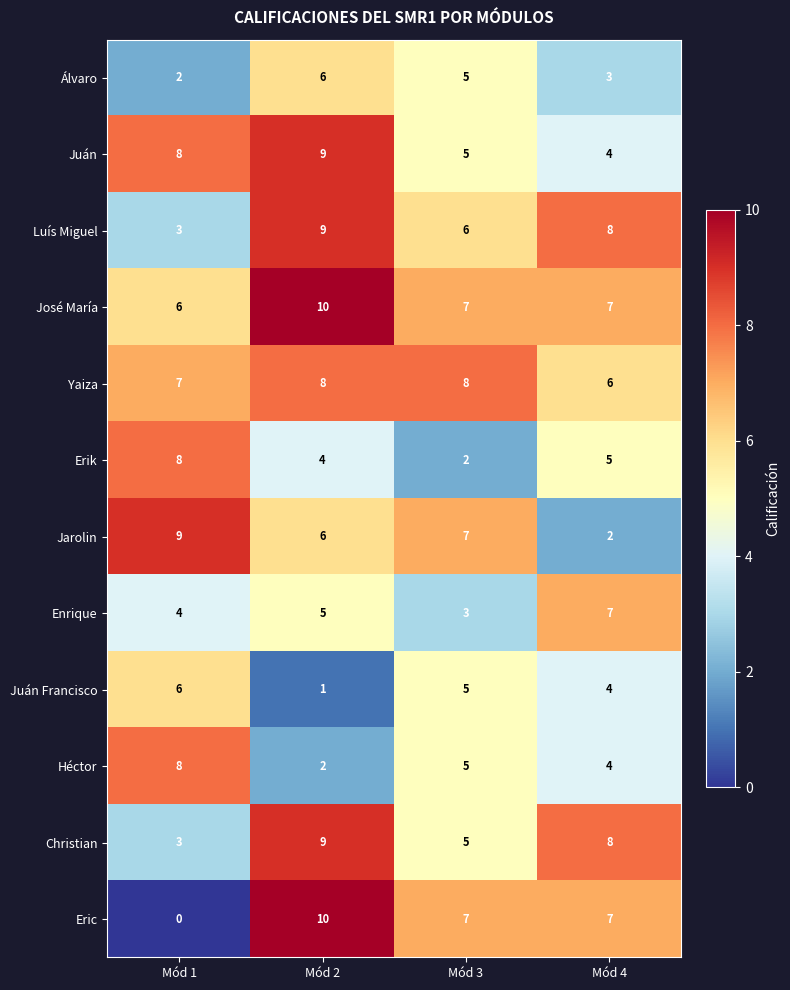

Which category has the highest value across all series?

Mód 2